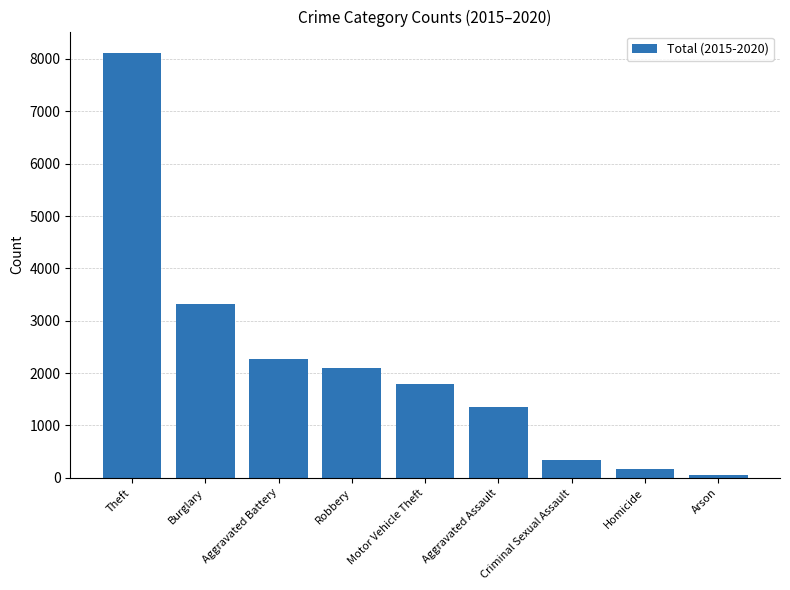

What is the ratio of the value at Arson to the value at Criminal Sexual Assault?

0.2